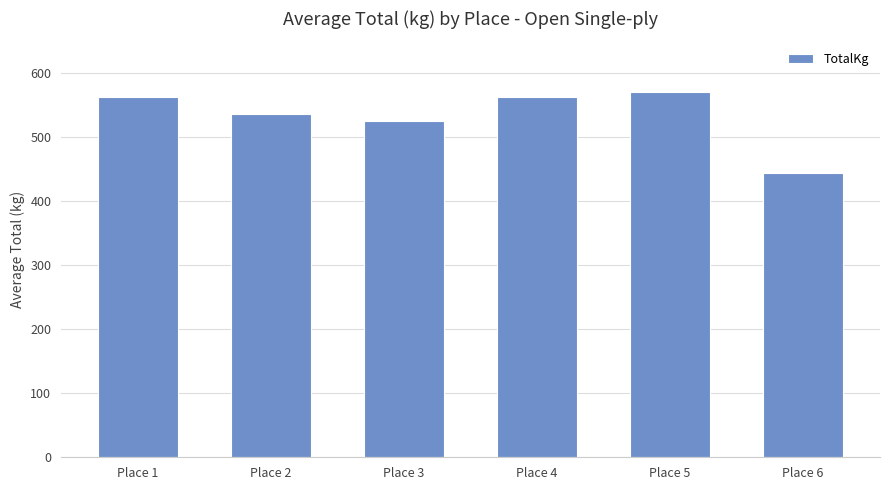

What is the difference between the values at Place 4 and Place 2?

26.1